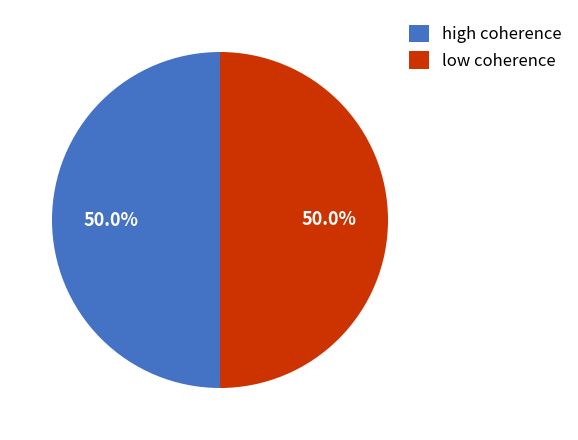

Approximately how many times larger is the value at low coherence compared to high coherence?

1.0